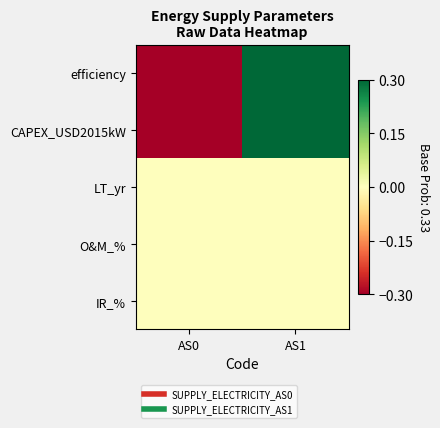

Reading left to right, extract all data points from this chart.

efficiency: AS0=-0.3	AS1=0.3
CAPEX_USD2015kW: AS0=-0.3	AS1=0.3
LT_yr: AS0=0.0	AS1=0.0
O&M_%: AS0=0.0	AS1=0.0
IR_%: AS0=0.0	AS1=0.0